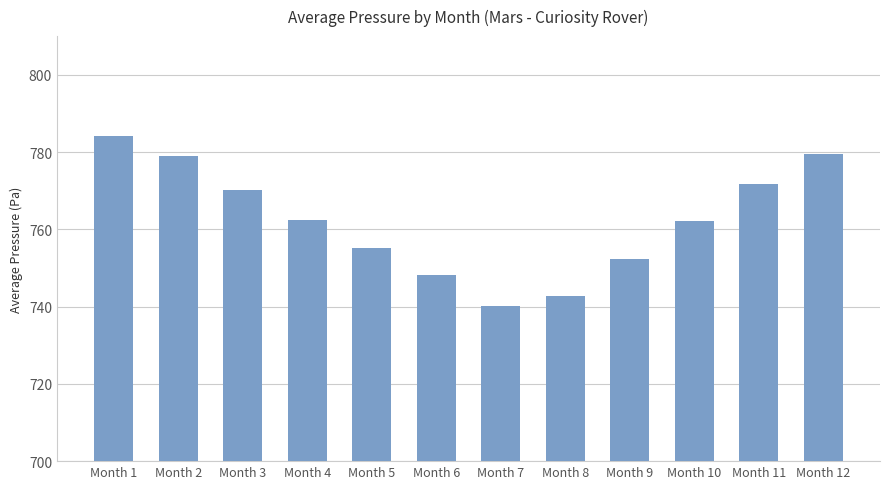

What is the sum of the values at Month 12 and Month 3?

1549.8